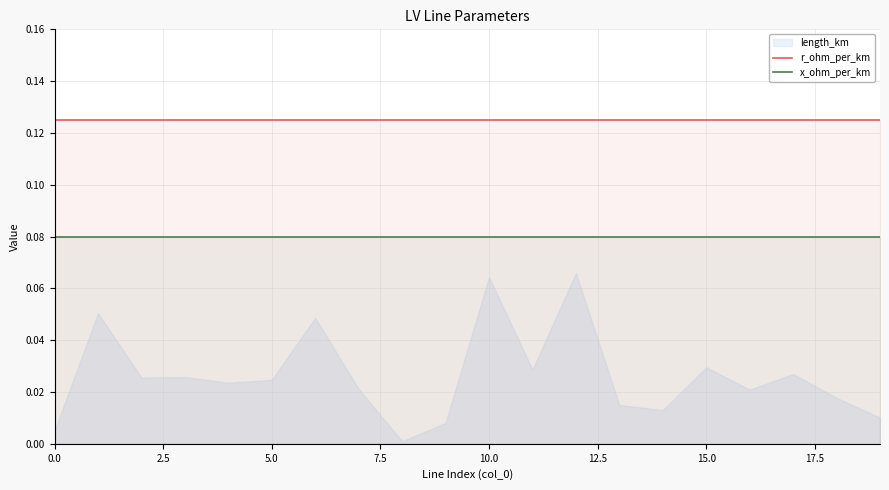

The x_ohm_per_km series shows 0.0 at 0.0. True or false?

False